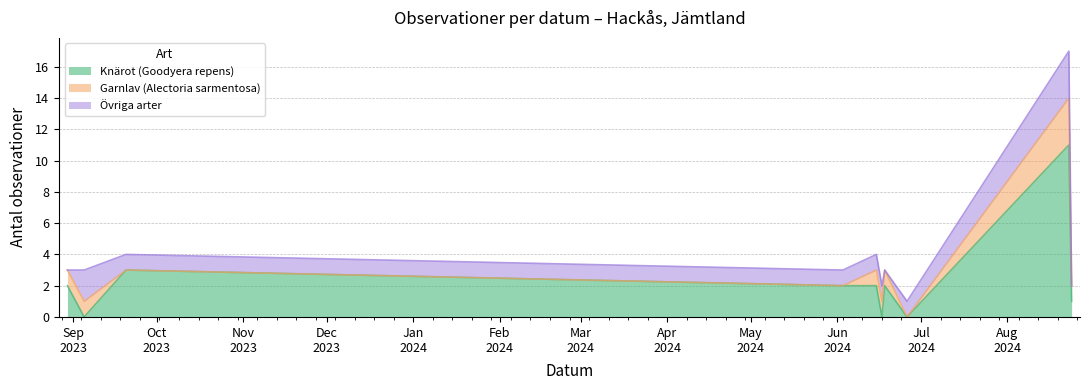

Does the chart display data point markers on the line(s)?

No